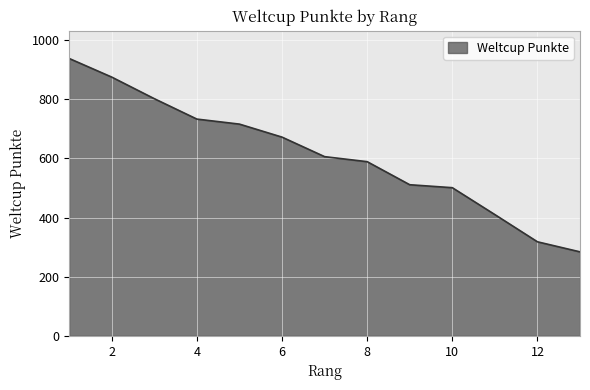

What is the smallest value displayed?

284